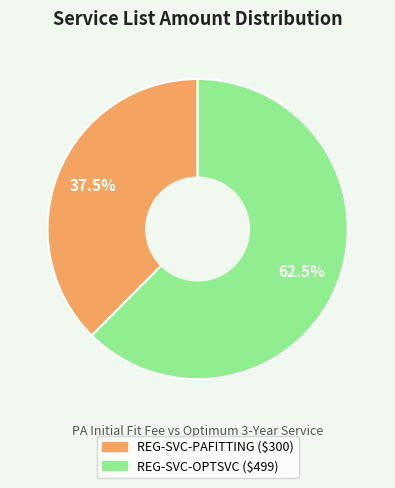

Is the sum of REG-SVC-OPTSVC and REG-SVC-PAFITTING greater than half?

Yes